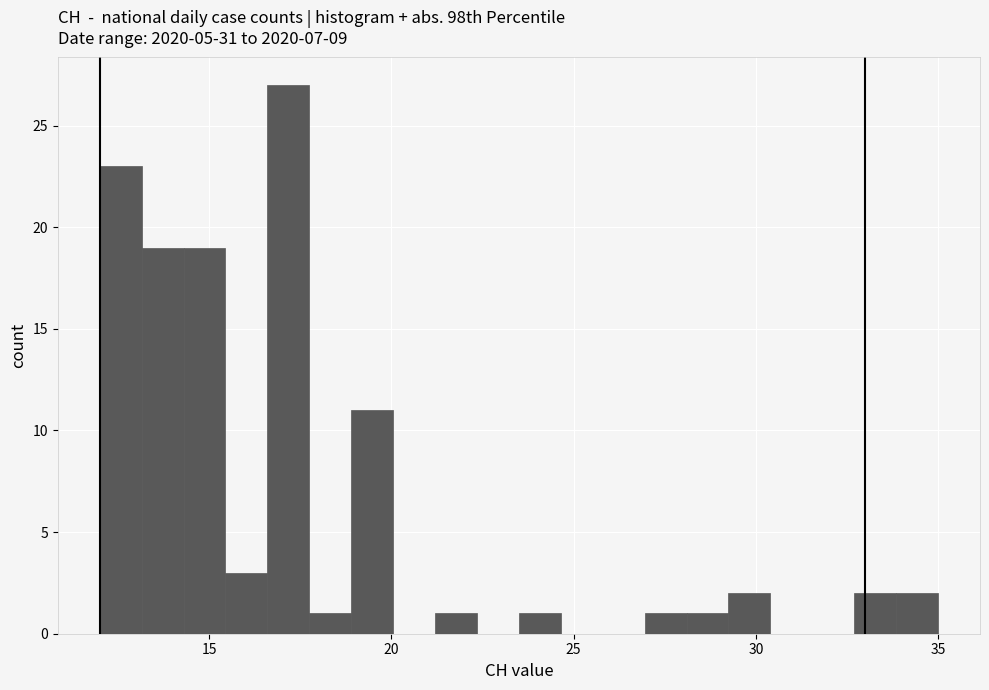

Read against the x-axis, roughly where is the centre of the tallest bar?

17.0